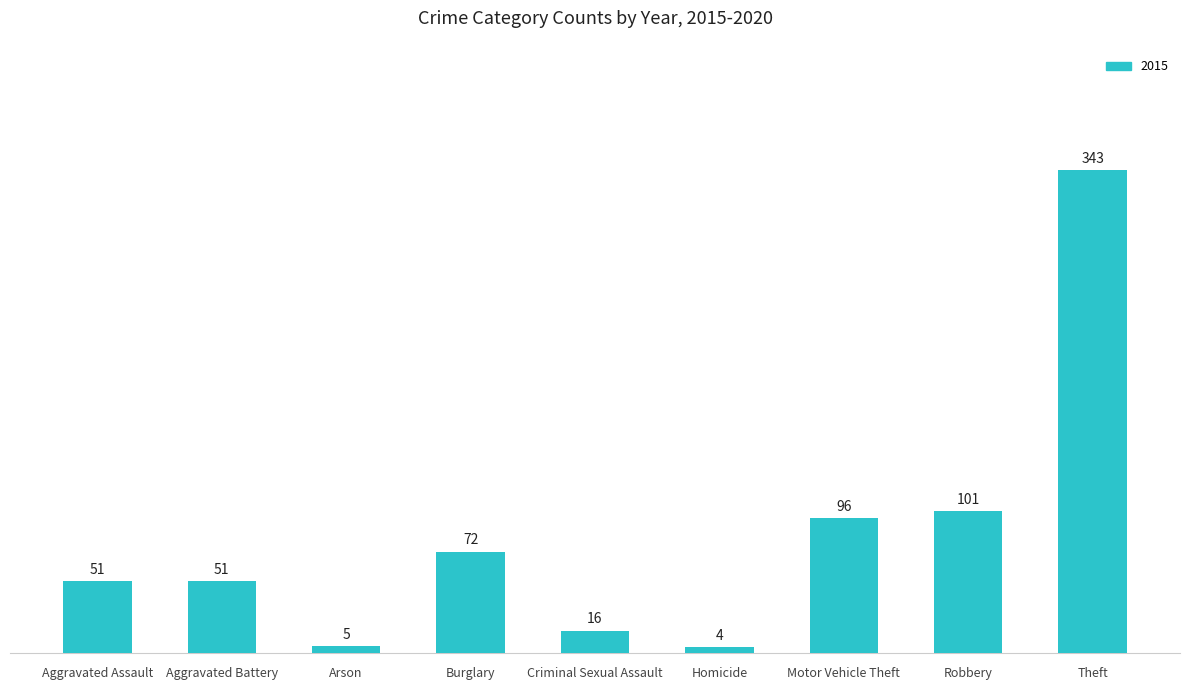

What is the ratio of the value at Aggravated Assault to the value at Robbery?

0.5